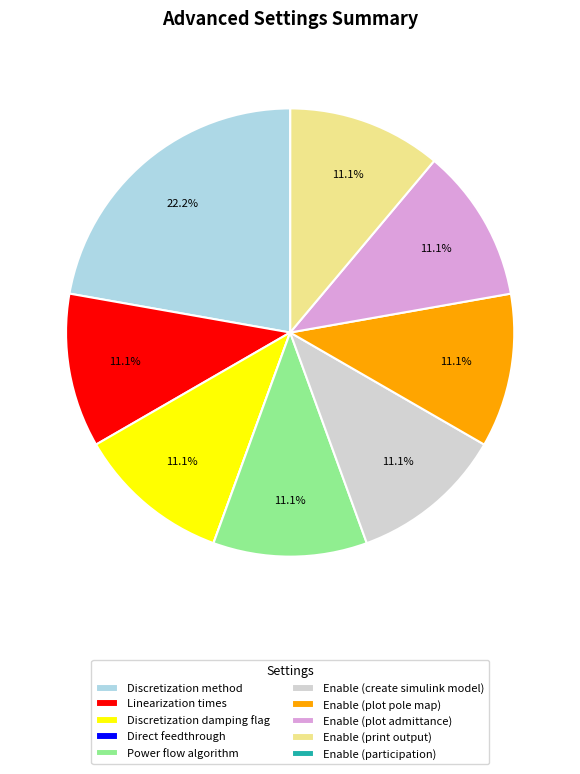

What is the largest slice in the pie chart?

Discretization method